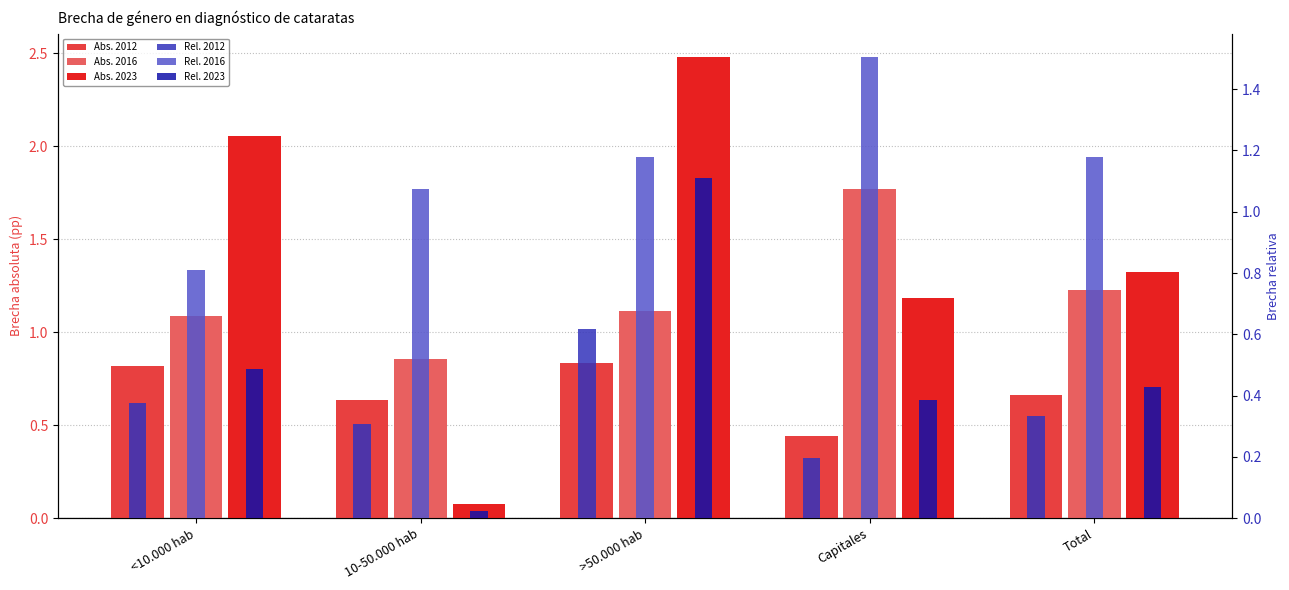

Is it true that Rel. 2016 equals 1.2 at <10.000 hab?

False